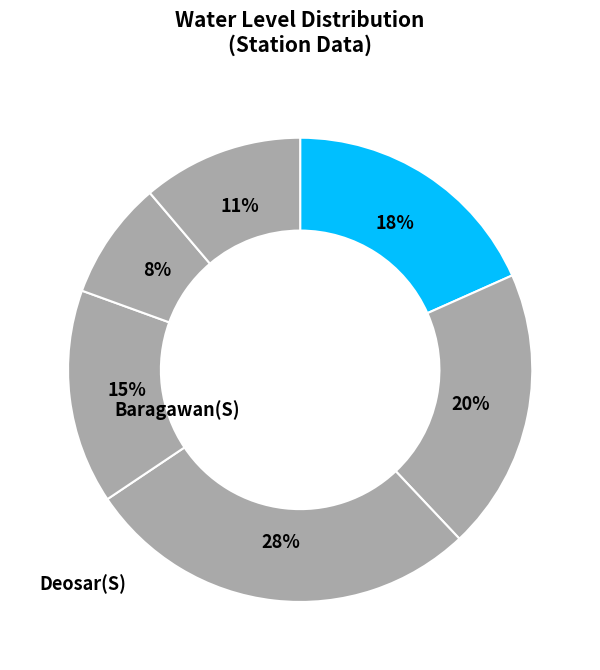

How many segments does this pie chart have?

6